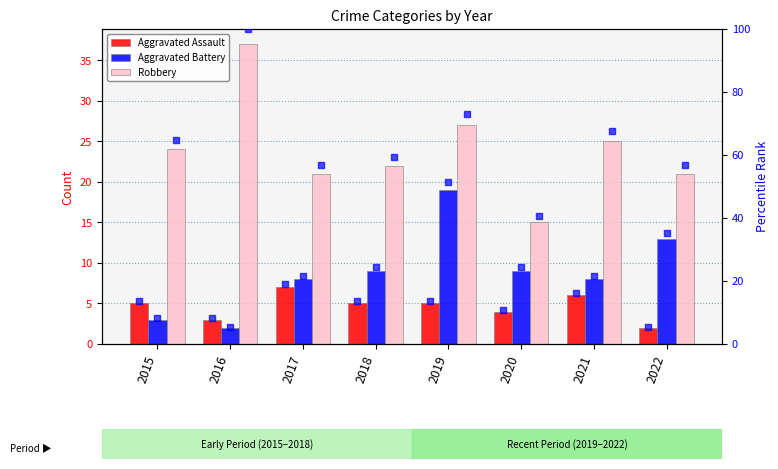

What is the total value across all series at 2019?

188.8